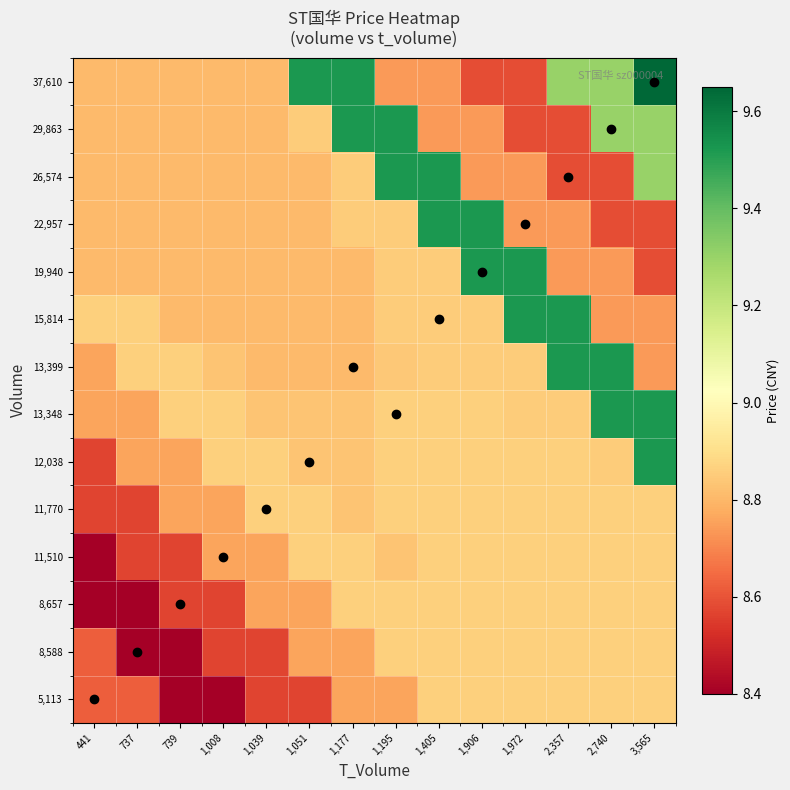

What is the greatest value displayed?

9.7